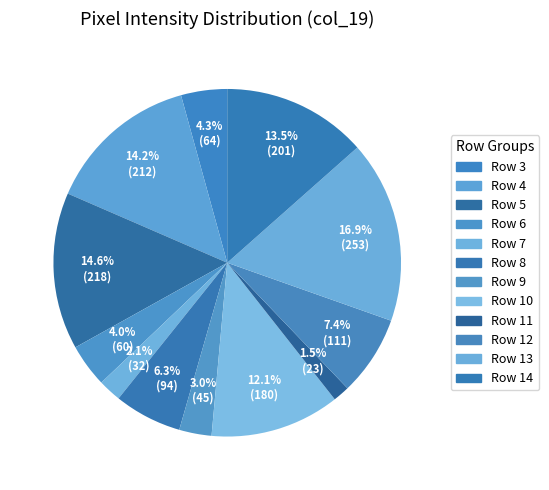

How many slices are in this pie chart?

12